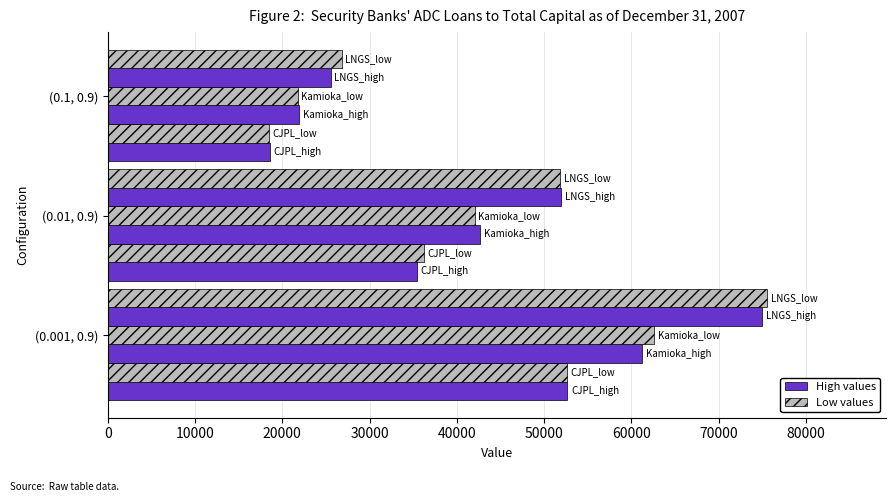

How many data points does each series have?

3